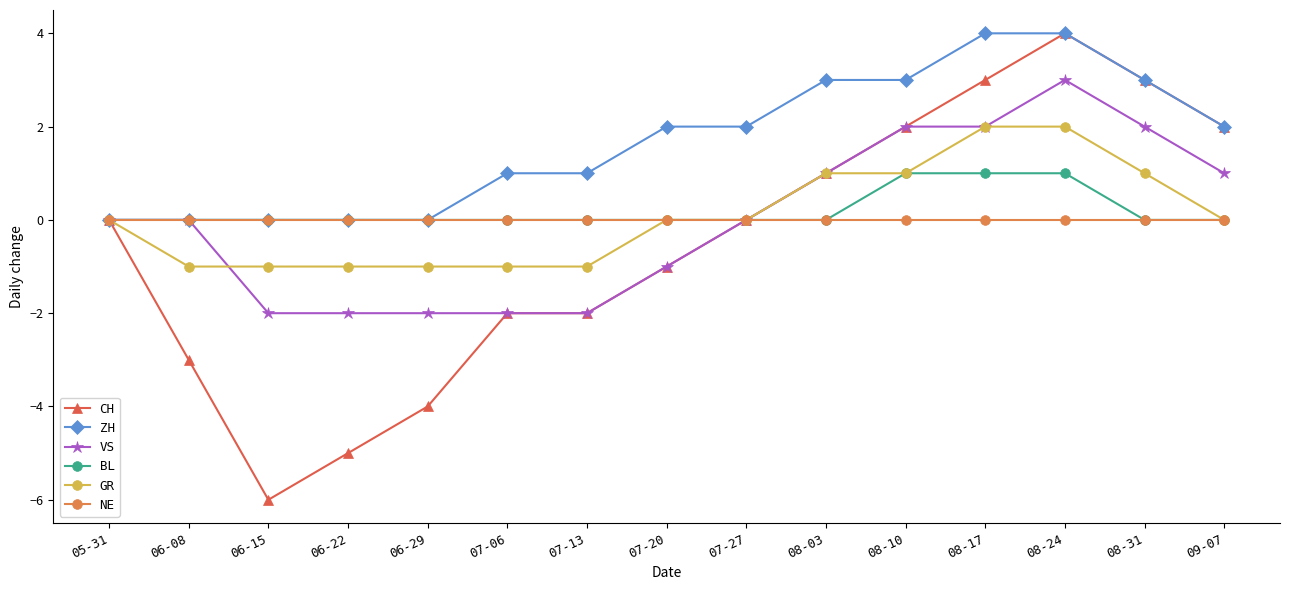

What is the maximum value shown in the chart?

4